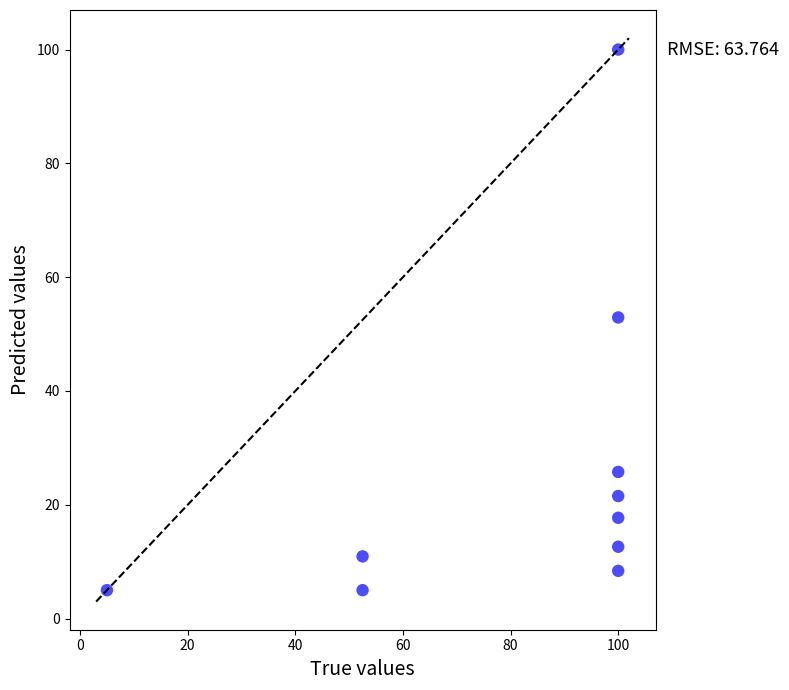

What is the range of Y values (max minus min)?

95.0